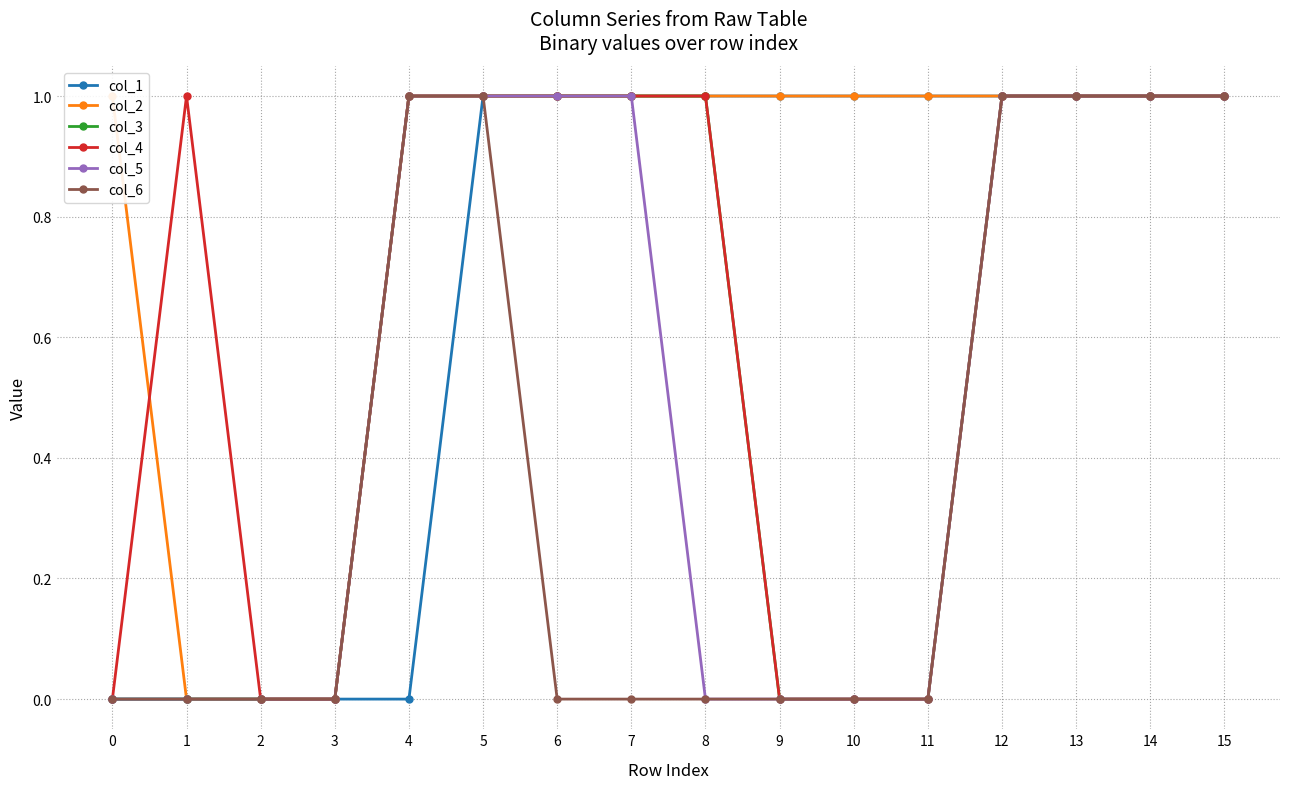

At which category is the sum across all series the highest?

5